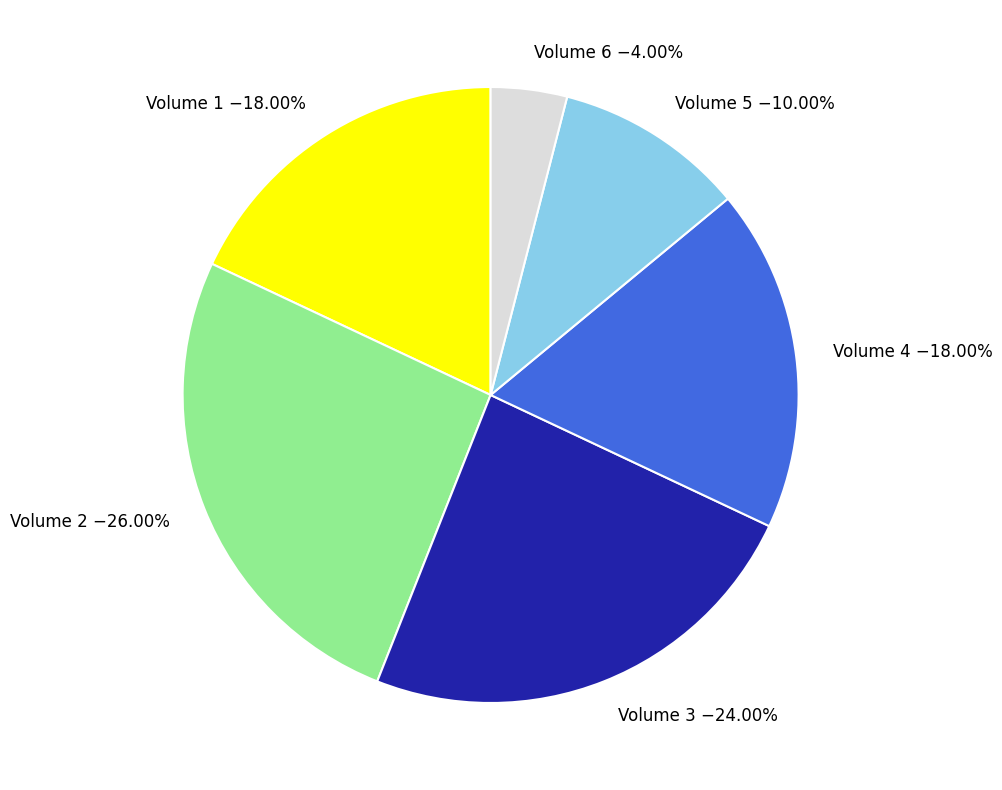

Is there any slice that represents more than half of the pie?

No